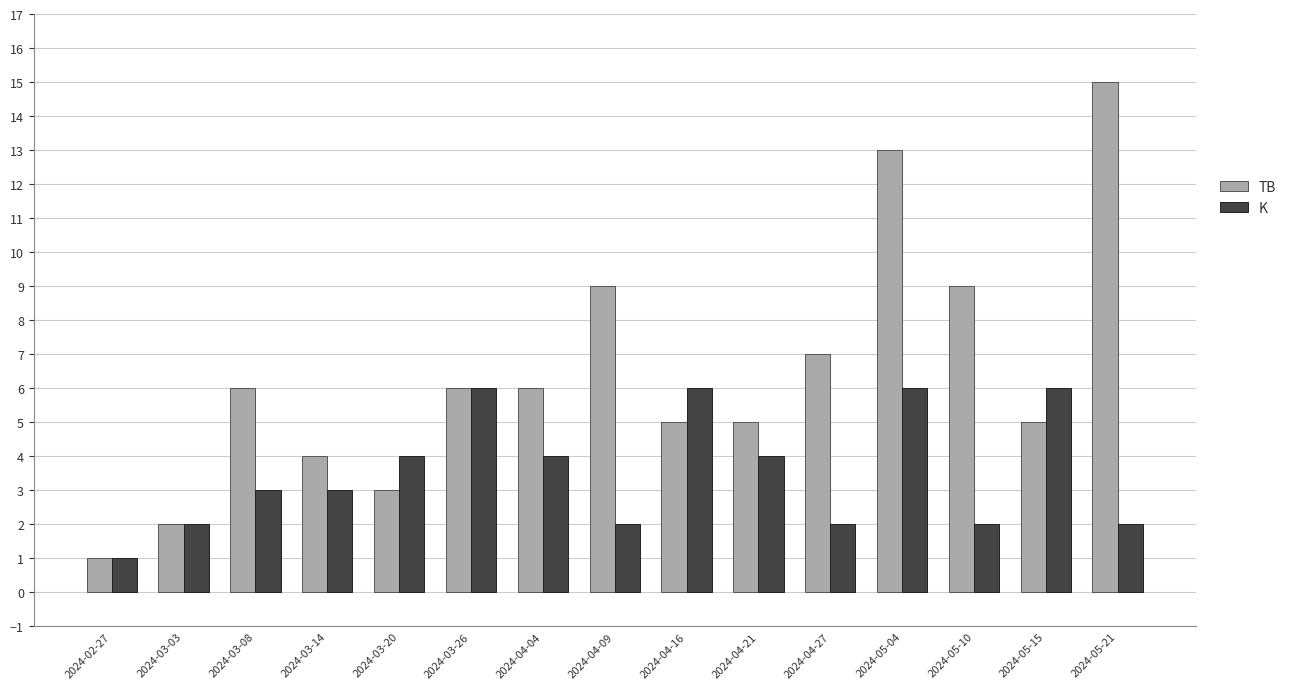

How many bars are there in each group?

2